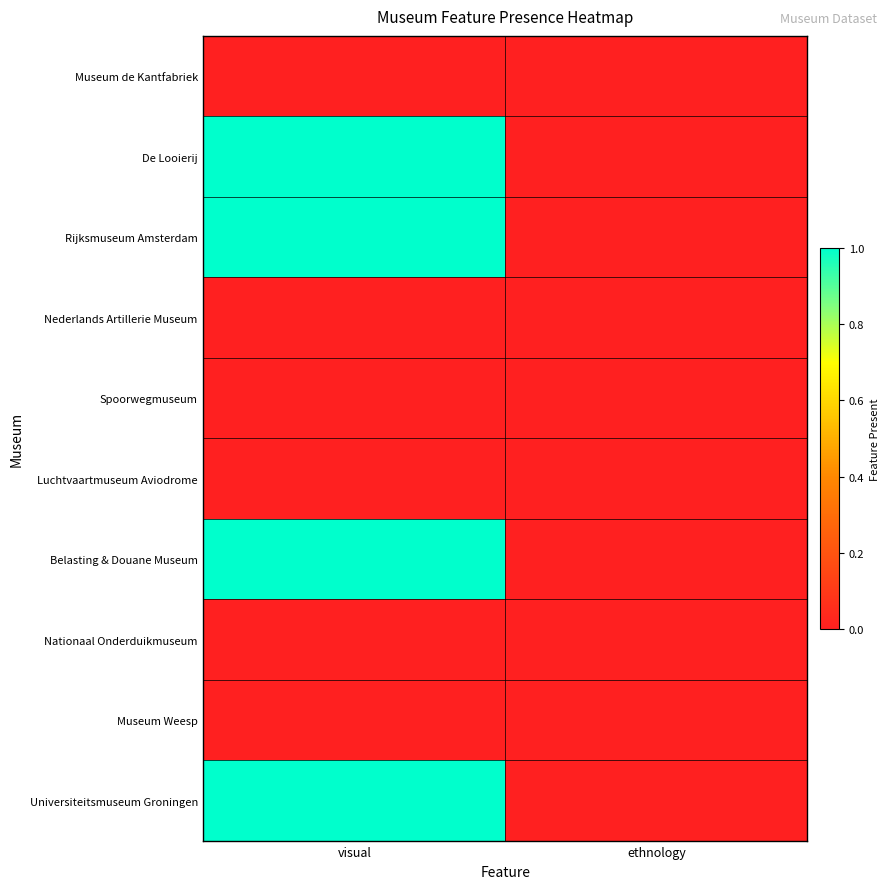

Reading right to left, list all the values displayed in this chart.

Museum de Kantfabriek: ethnology=0	visual=0
De Looierij: ethnology=0	visual=1
Rijksmuseum Amsterdam: ethnology=0	visual=1
Nederlands Artillerie Museum: ethnology=0	visual=0
Spoorwegmuseum: ethnology=0	visual=0
Luchtvaartmuseum Aviodrome: ethnology=0	visual=0
Belasting & Douane Museum: ethnology=0	visual=1
Nationaal Onderduikmuseum: ethnology=0	visual=0
Museum Weesp: ethnology=0	visual=0
Universiteitsmuseum Groningen: ethnology=0	visual=1